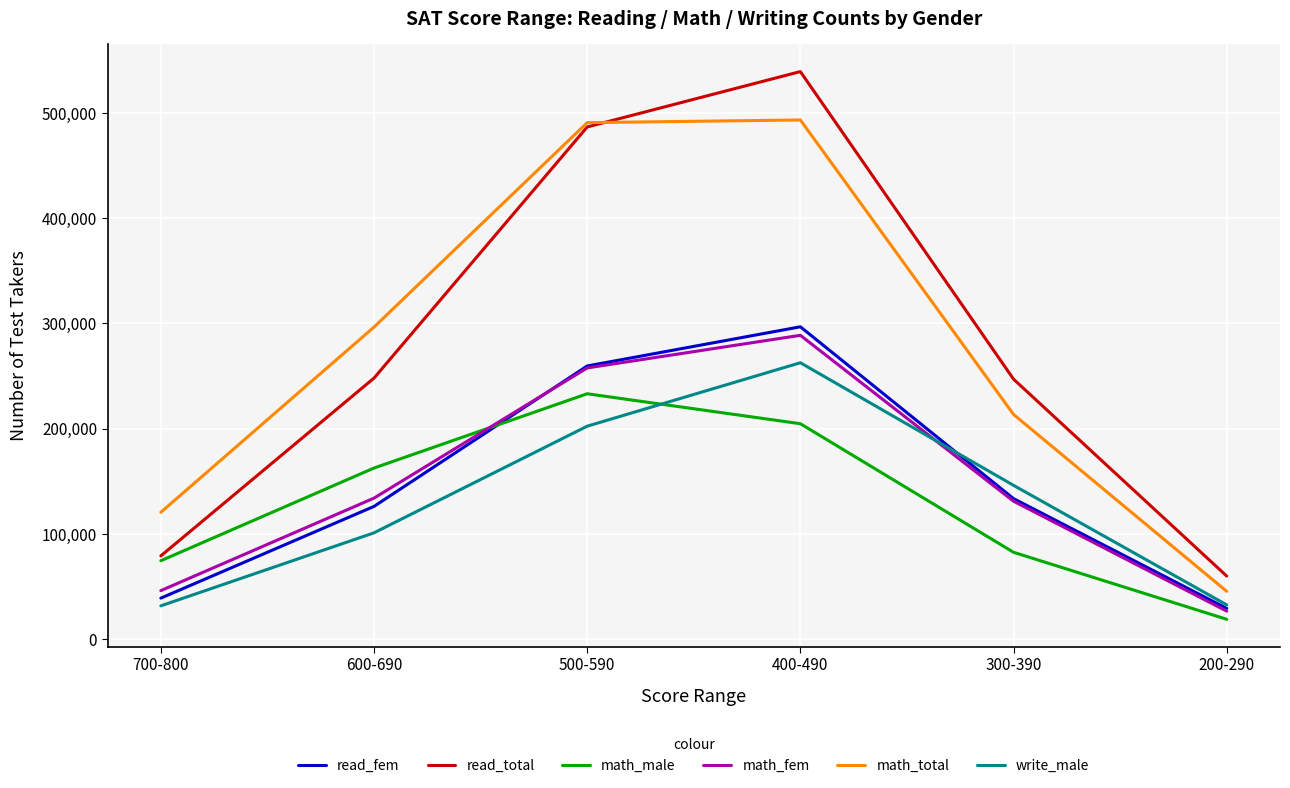

What is the average value of the write_male series?

129349